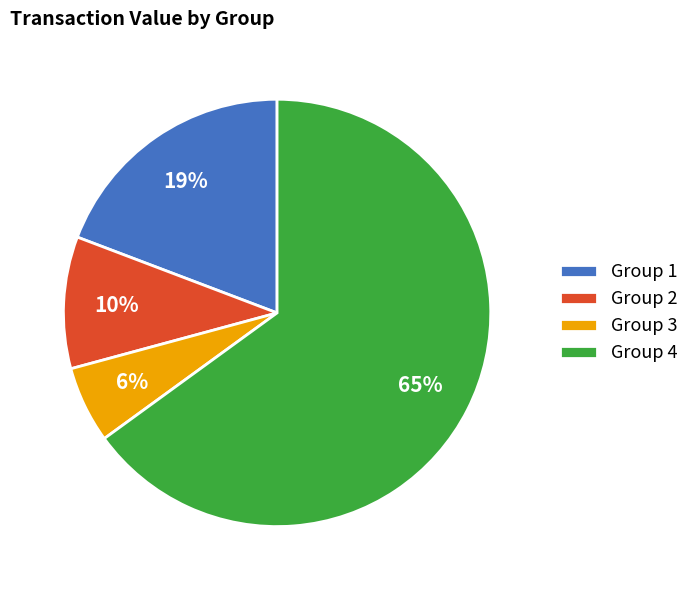

Which has a higher value, Group 2 or Group 3?

Group 2